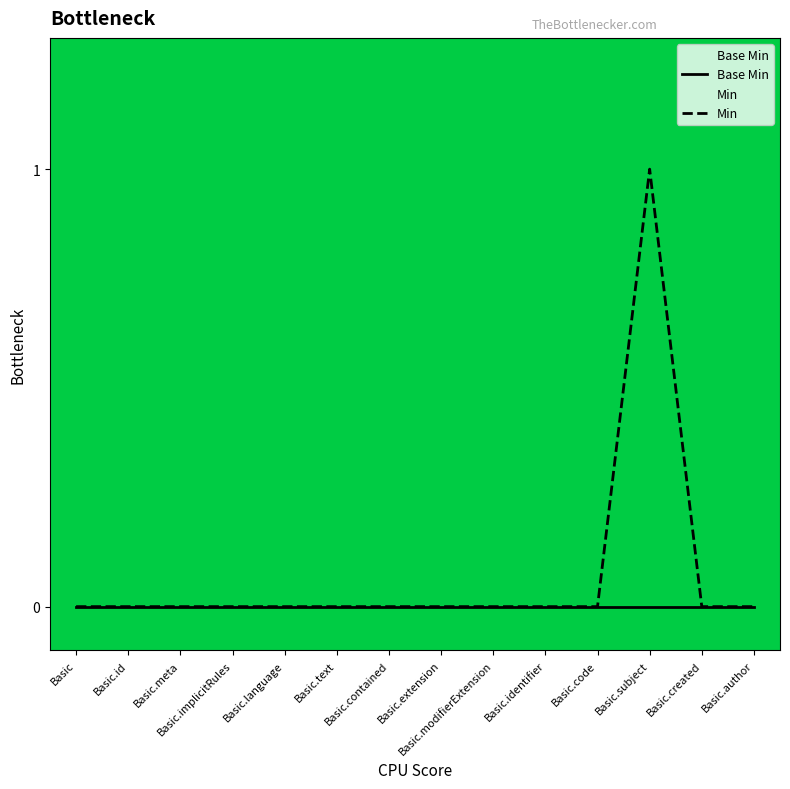

List the series in order of their peak value, lowest first.

Base Min, Min